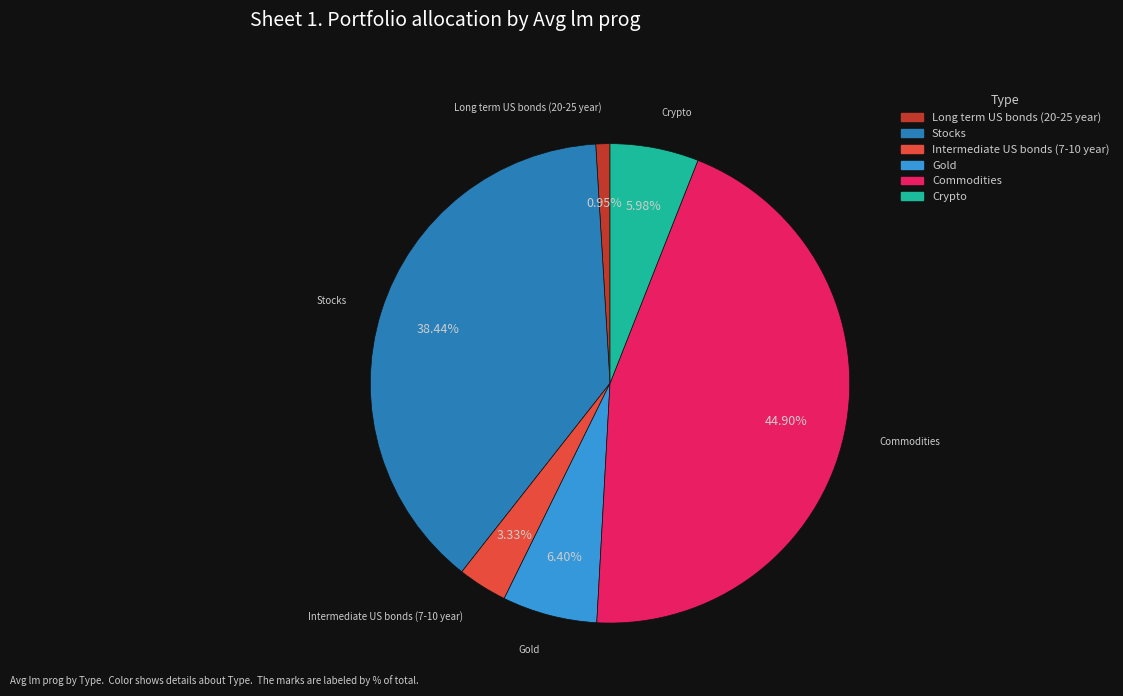

Does Long term US bonds (20-25 year) account for over 50% of the chart?

No